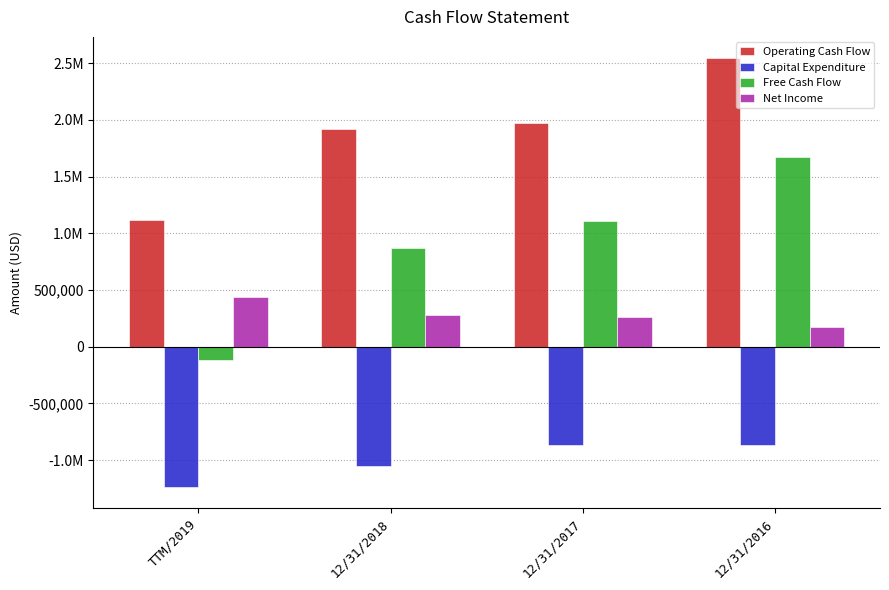

Which series has the largest total across all categories?

Operating Cash Flow